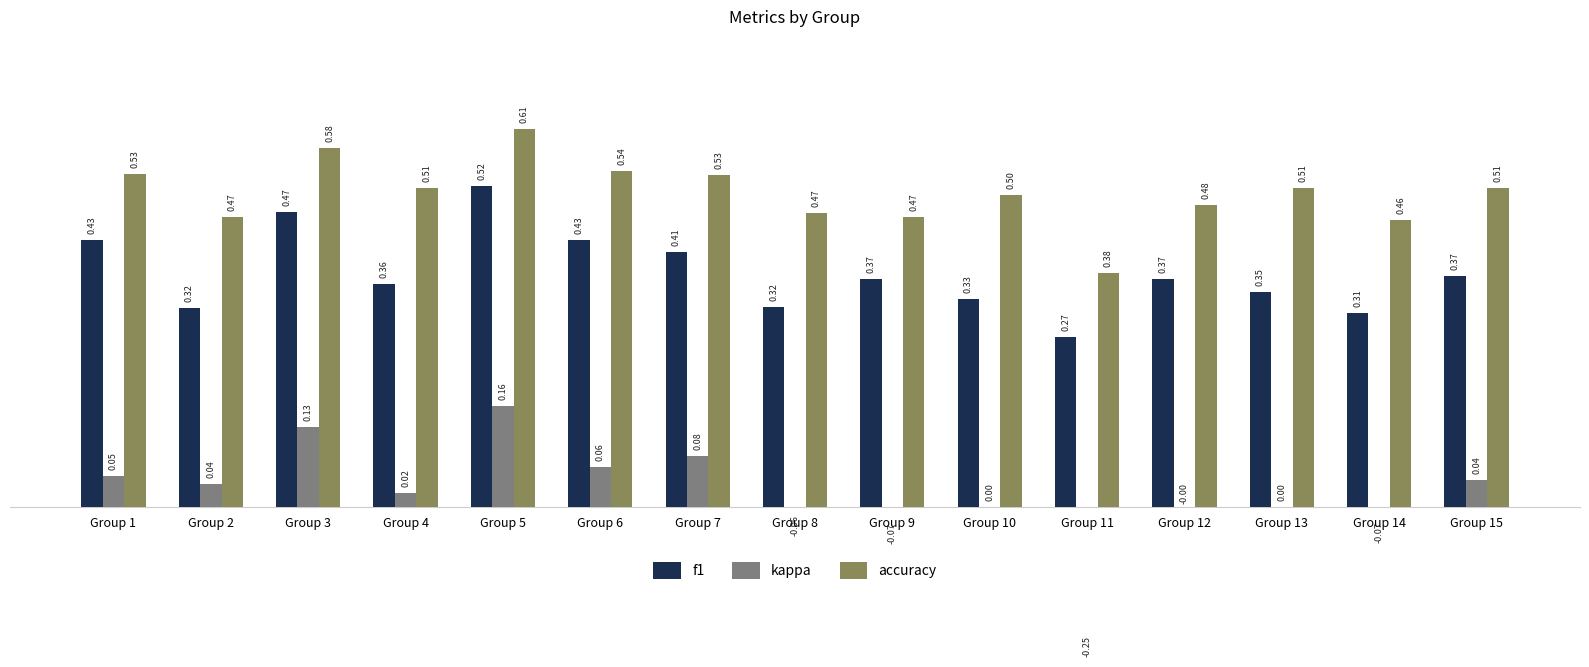

At Group 12, list the series in order from largest to smallest.

accuracy, f1, kappa